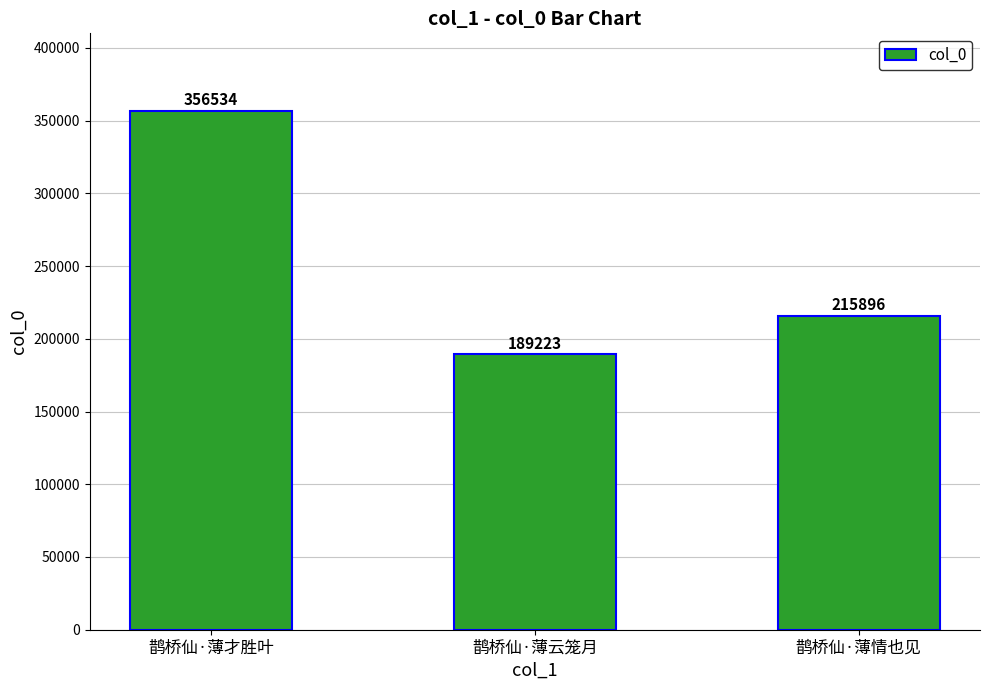

What is the value of the 2nd bar from the left?

189223